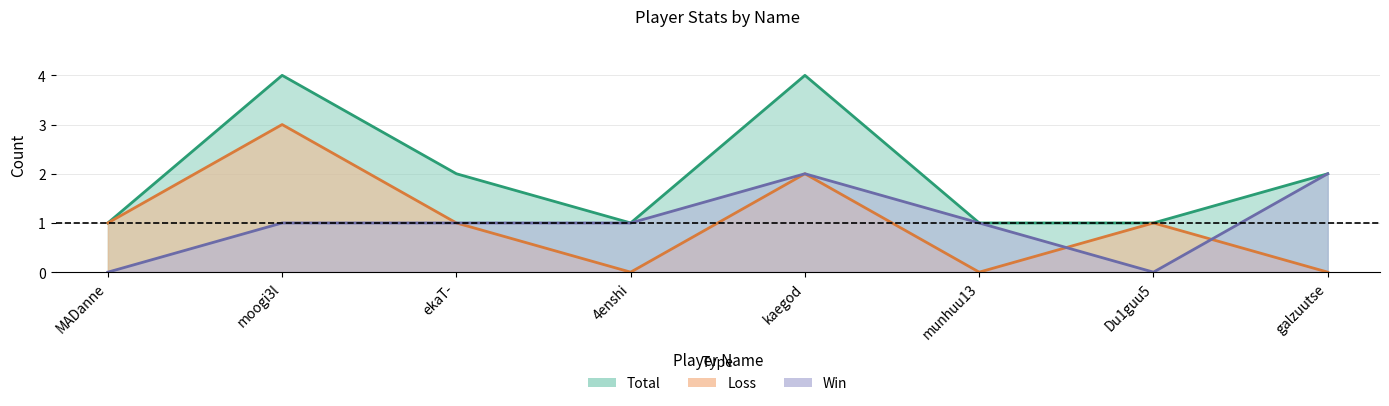

Which series changed the most between MADanne and kaegod?

Total